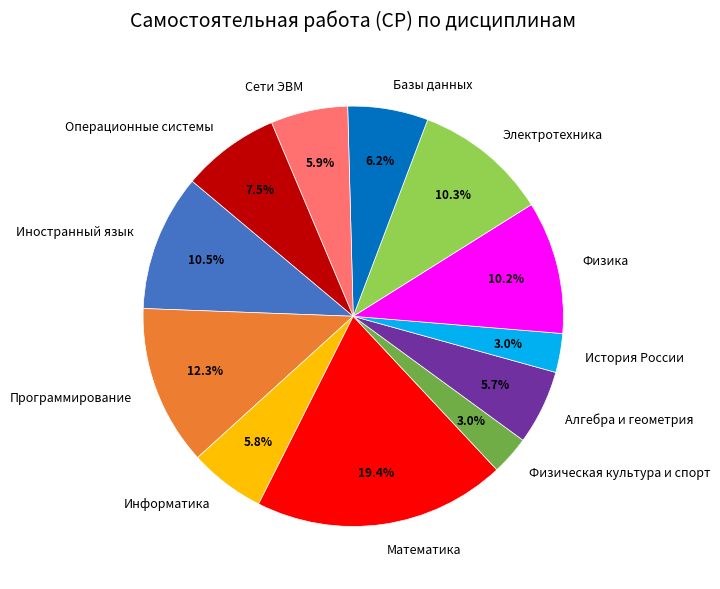

What is the ratio of the value at Информатика to the value at Базы данных?

0.9